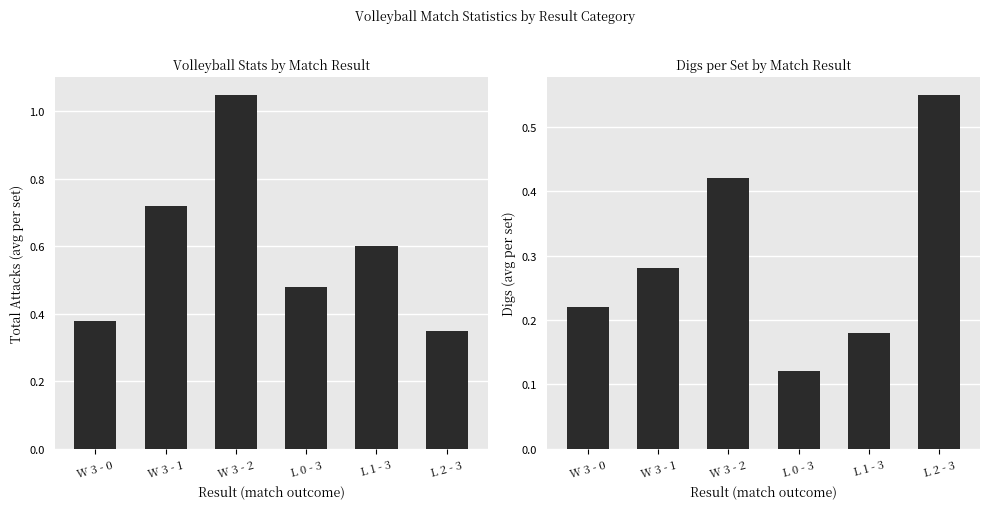

True or false: Digs has a value of 0.7 at W 3 - 2.

False